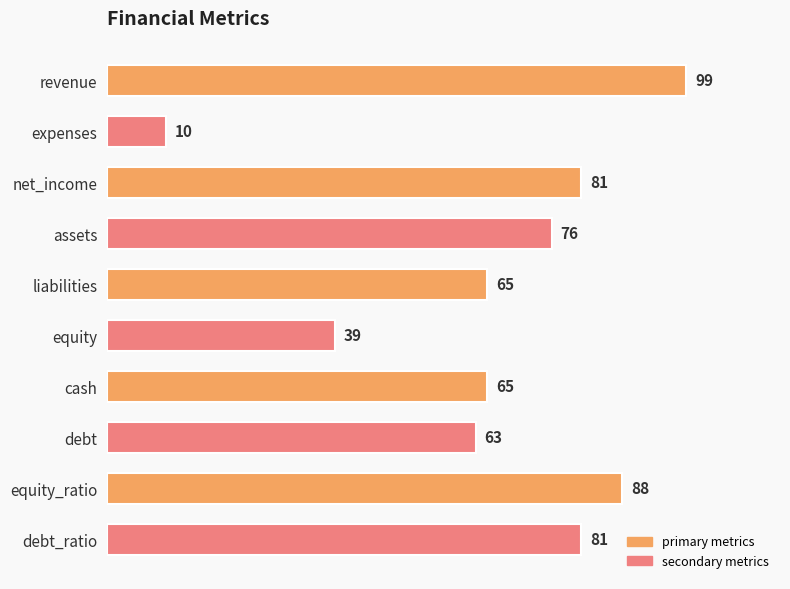

Reading top to bottom, what are all the values shown in this chart?

revenue=99	expenses=10	net_income=81	assets=76	liabilities=65	equity=39	cash=65	debt=63	equity_ratio=88	debt_ratio=81